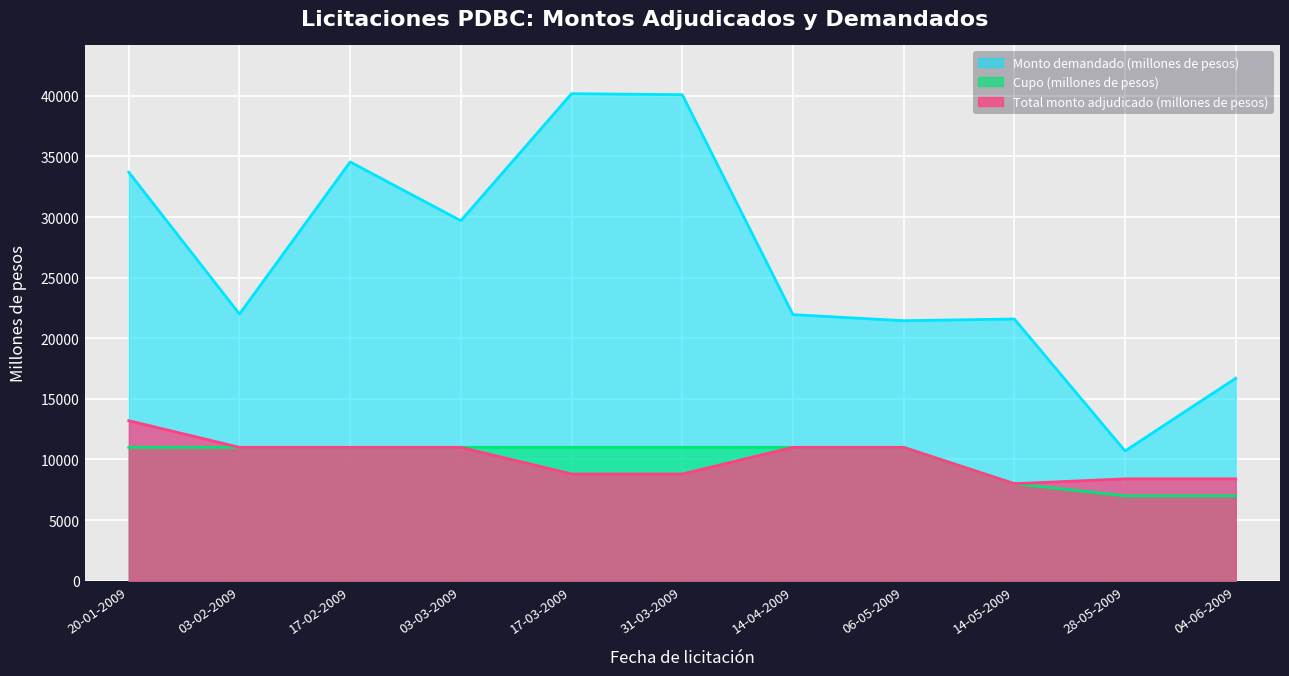

What is the sum of the Monto demandado (millones de pesos) values at 28-05-2009 and 17-02-2009?

45250